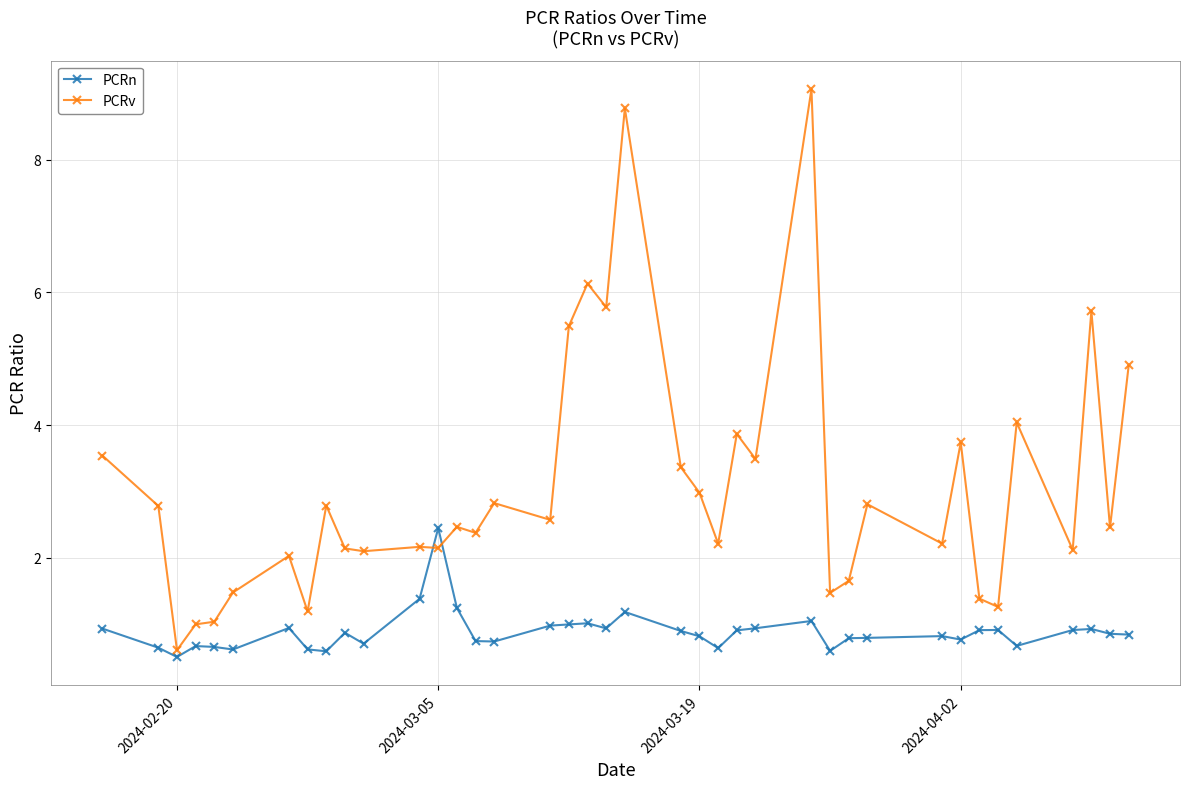

What is the value of the PCRn point at the 16th from the left?

0.7